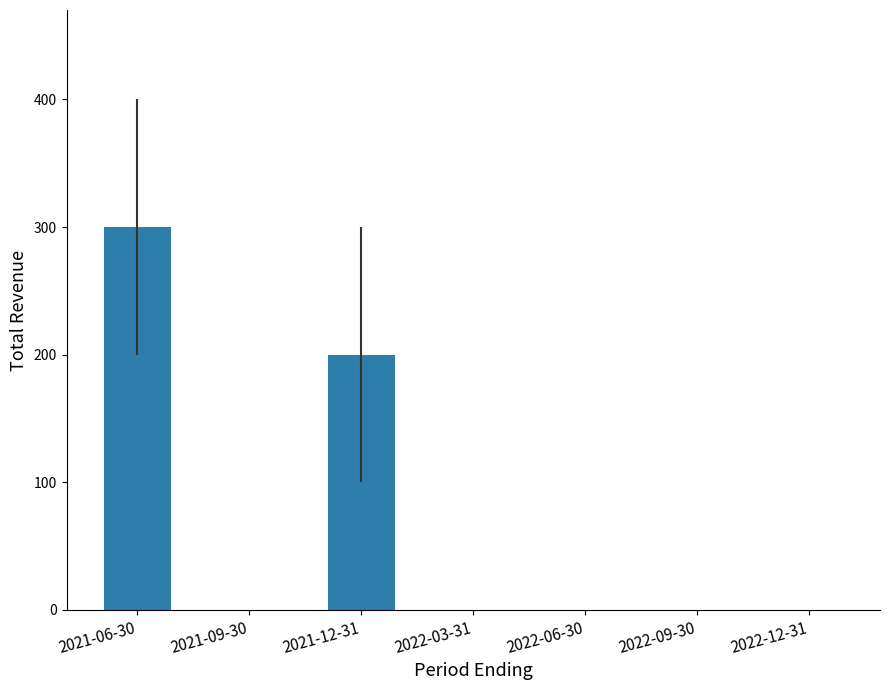

Reading right to left, list all the values displayed in this chart.

0	0	0	0	200	0	300